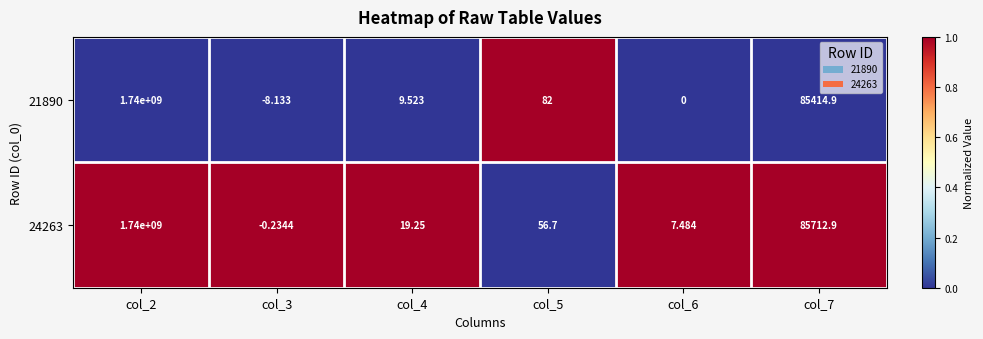

Is the value of 21890 at col_7 greater than the value of 24263 at col_3?

Yes